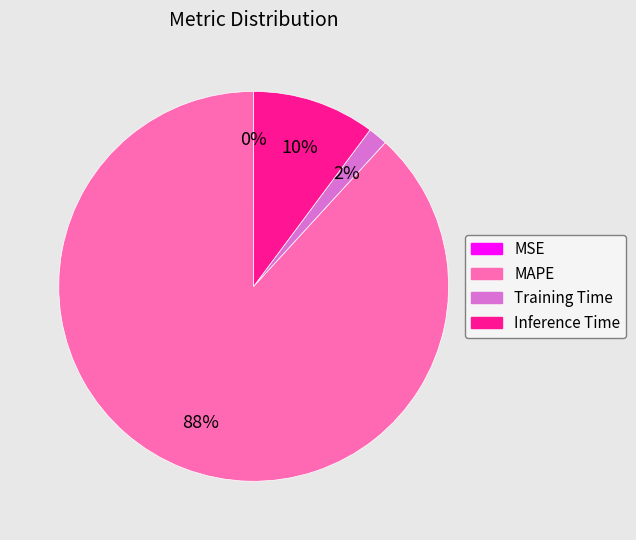

Is the sum of Inference Time and Training Time greater than half?

No